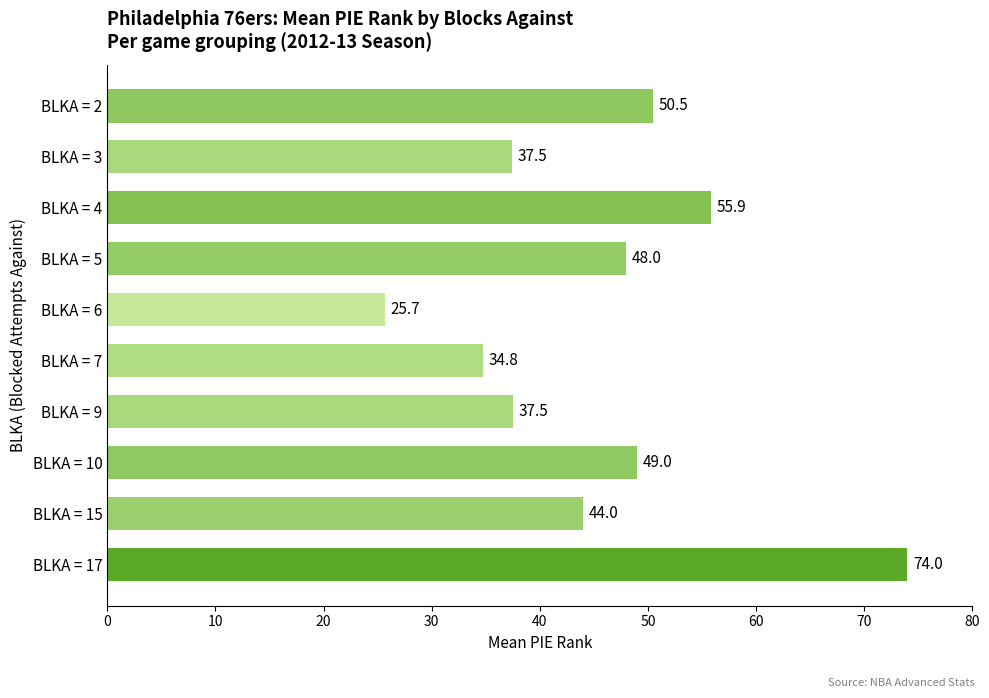

How many categories are shown in the chart?

10